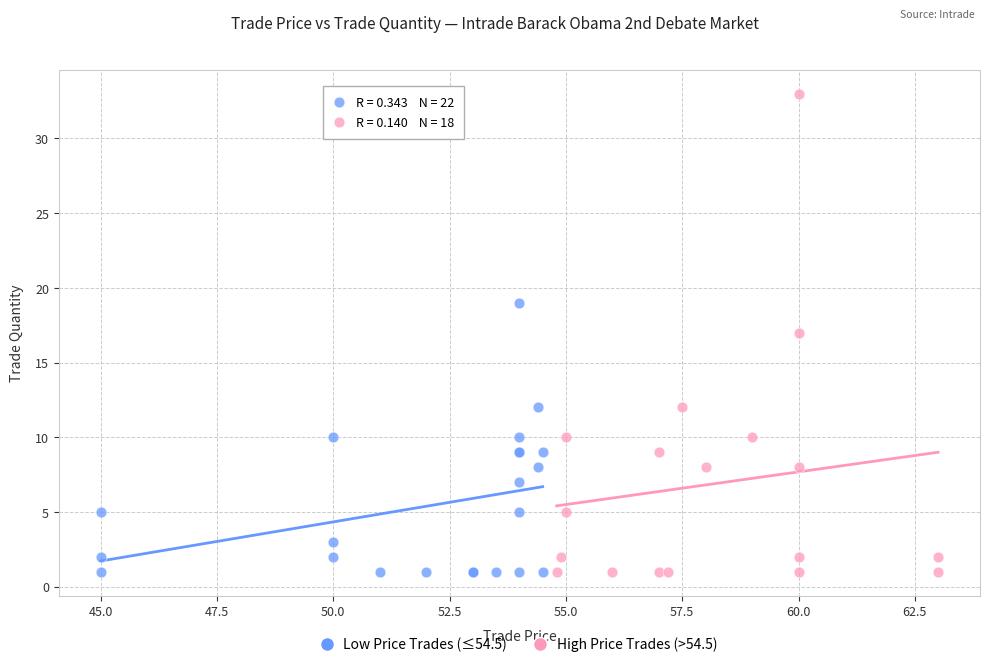

Which series has the widest spread of Y values?

High Price Trades (>54.5)